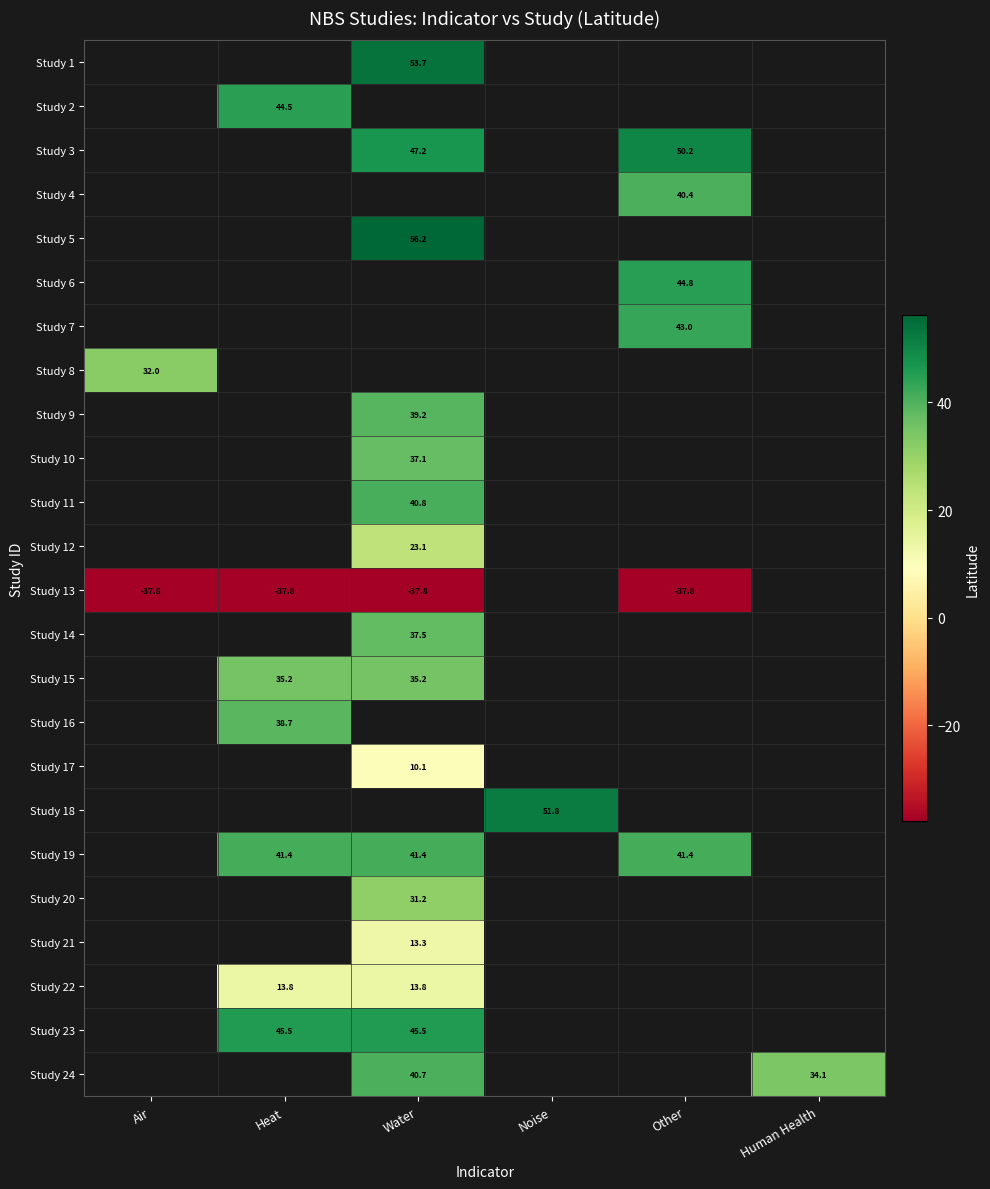

Between Air and Other, which is larger?

Other